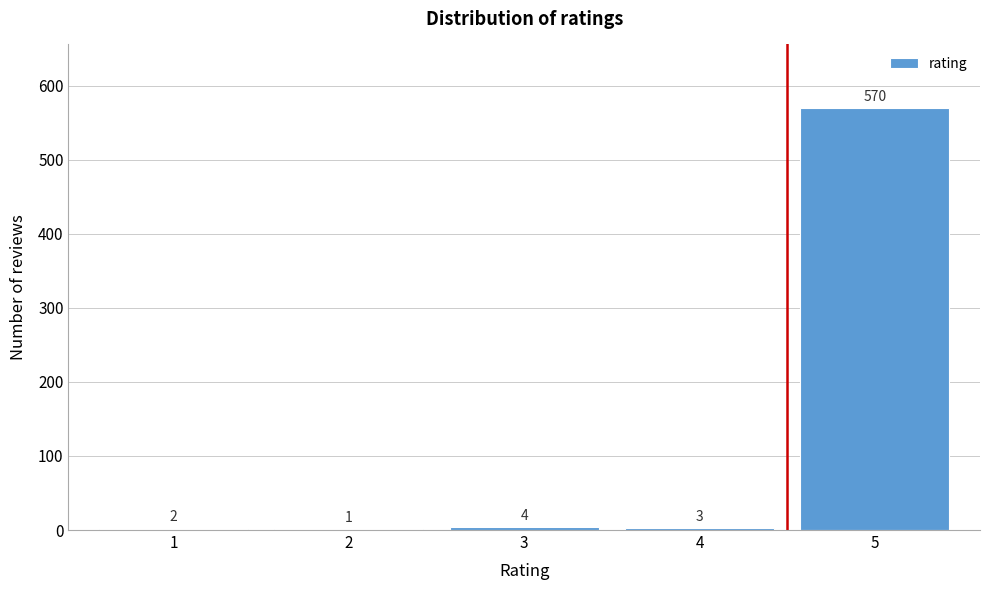

What is the change in value from 1 to 4?

+1